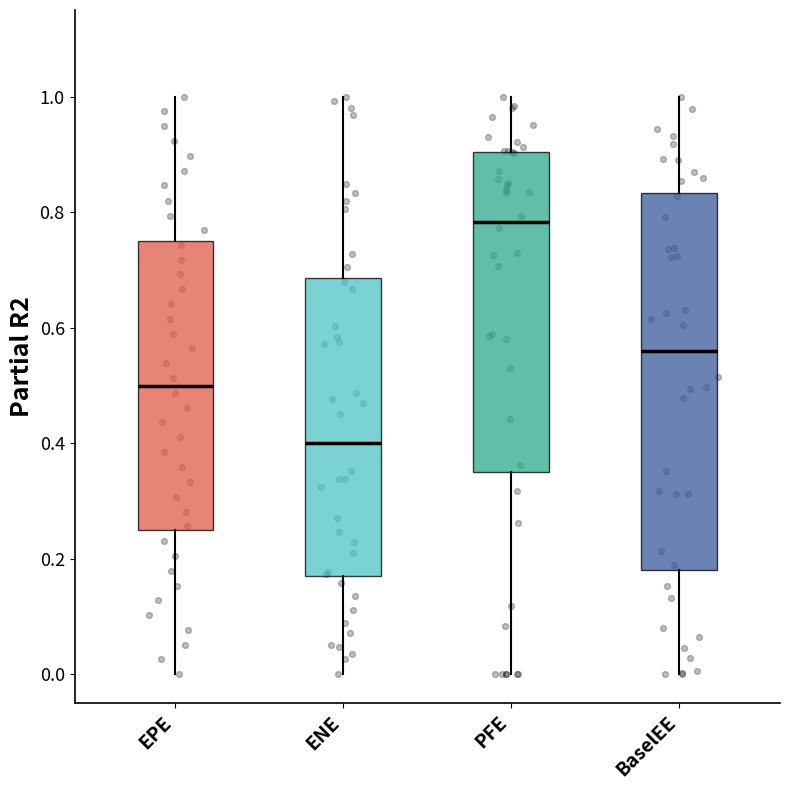

Which box is the tallest, from its lower edge to its upper edge?

BaselEE